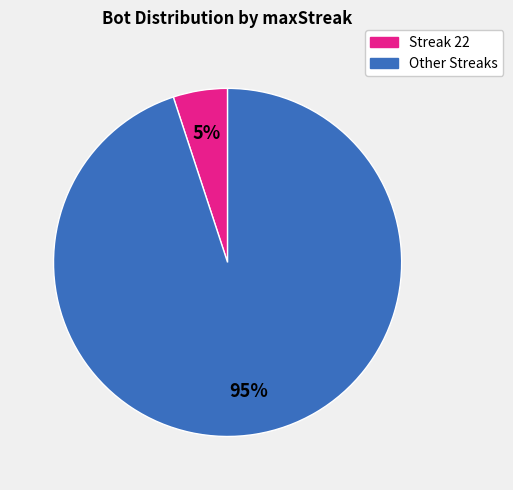

Count the number of slices in the pie.

2